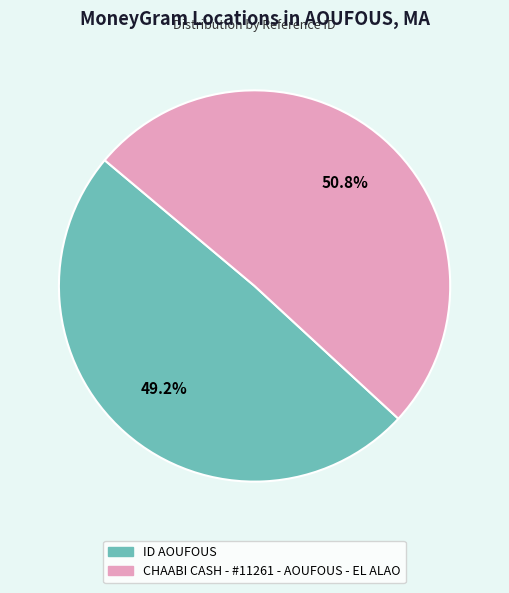

Combined, do ID AOUFOUS and CHAABI CASH - #11261 - AOUFOUS - EL ALAO account for over 50%?

Yes